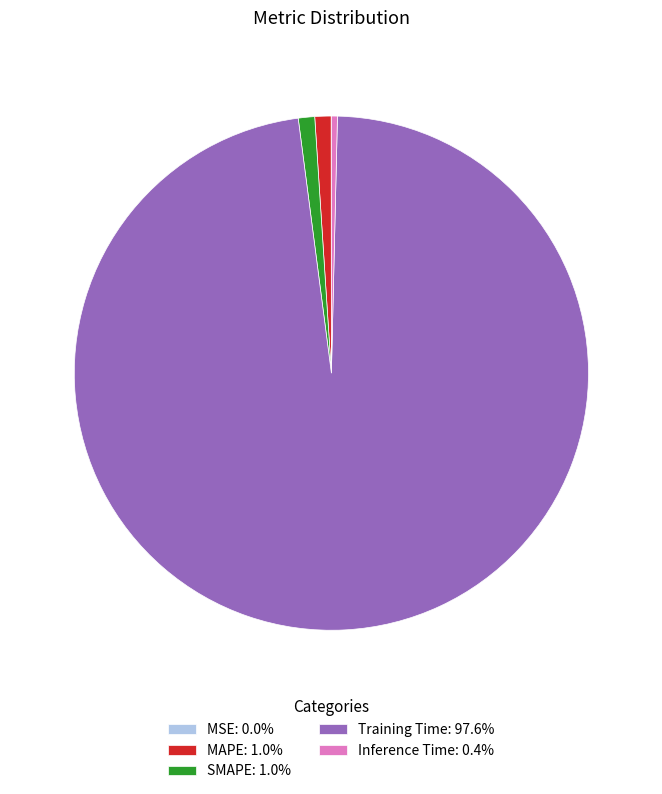

Combined, do SMAPE: 1.0% and MAPE: 1.0% account for over 50%?

No